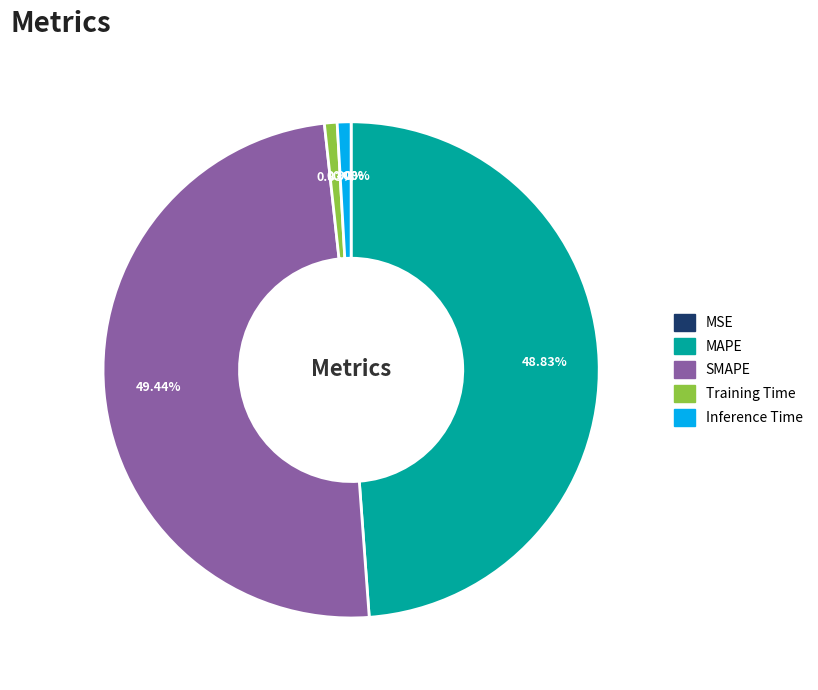

To the nearest percent, what is the difference between the largest and smallest slice percentages?

49%